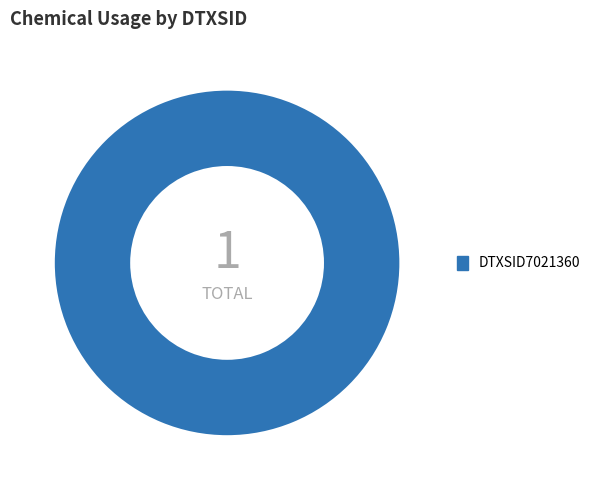

Which slice represents more than half of the pie?

DTXSID7021360